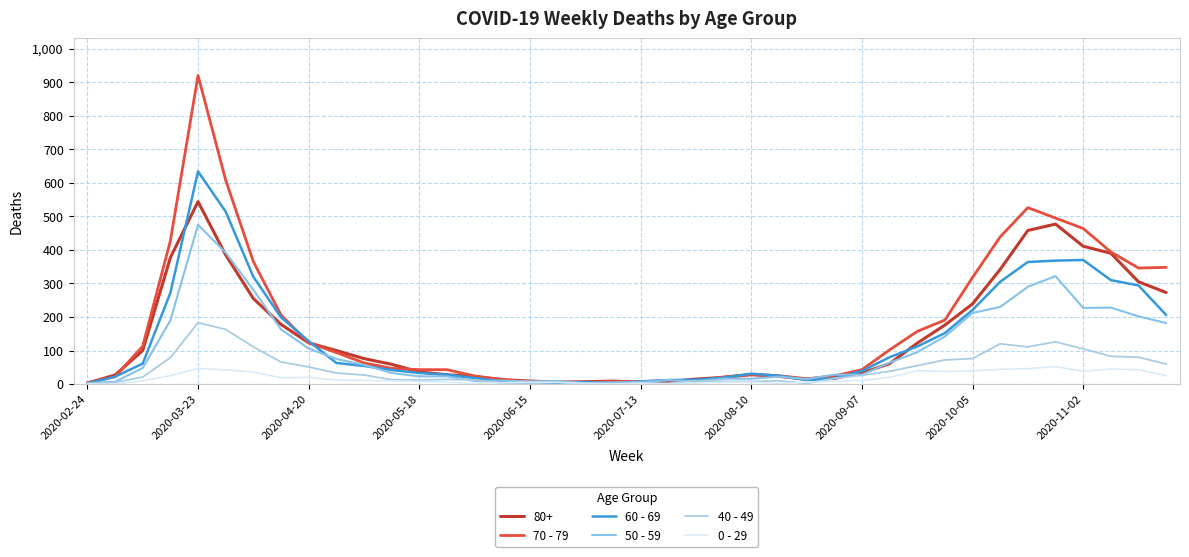

True or false: 70 - 79 has more than 1 points higher than both neighbors.

True